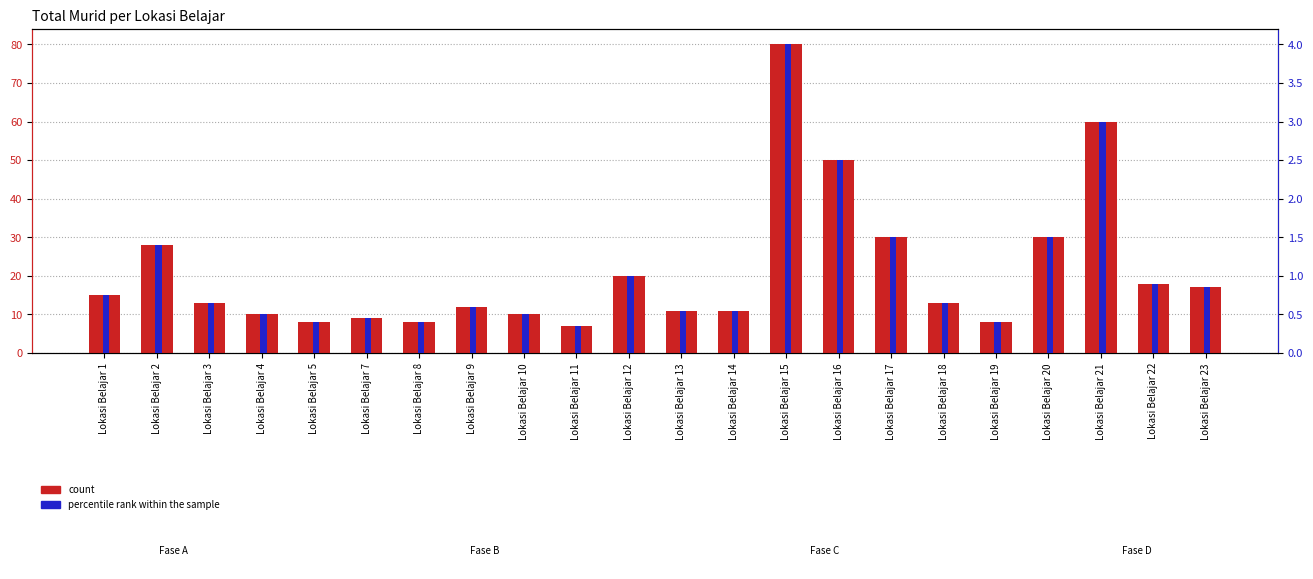

List the labels in order of percentile rank within the sample value, largest first.

Lokasi Belajar 15, Lokasi Belajar 21, Lokasi Belajar 16, Lokasi Belajar 17, Lokasi Belajar 20, Lokasi Belajar 2, Lokasi Belajar 12, Lokasi Belajar 22, Lokasi Belajar 23, Lokasi Belajar 1, Lokasi Belajar 3, Lokasi Belajar 18, Lokasi Belajar 9, Lokasi Belajar 13, Lokasi Belajar 14, Lokasi Belajar 4, Lokasi Belajar 10, Lokasi Belajar 7, Lokasi Belajar 5, Lokasi Belajar 8, Lokasi Belajar 19, Lokasi Belajar 11